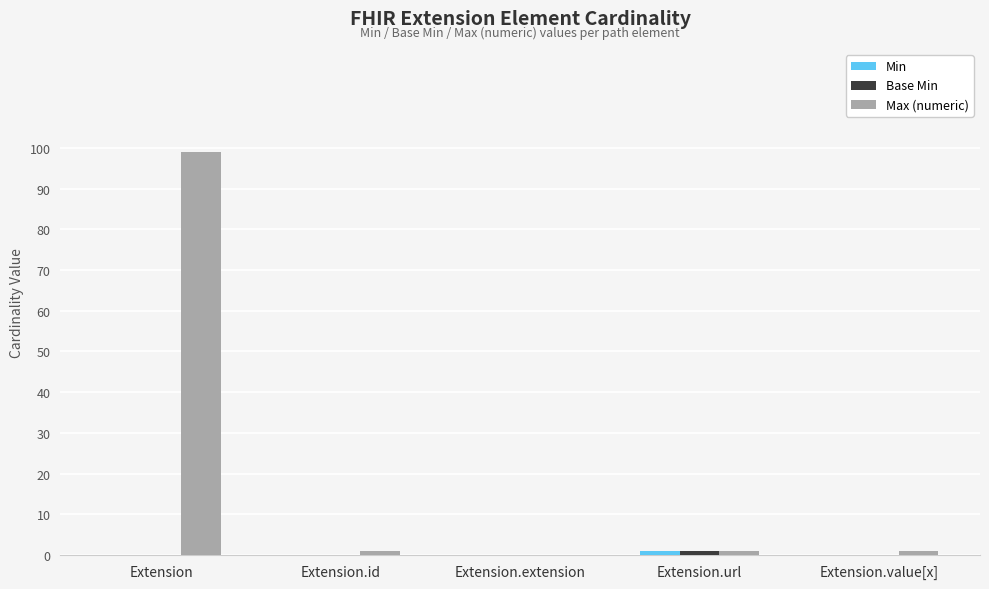

Which series changed the most between Extension and Extension.value[x]?

Max (numeric)